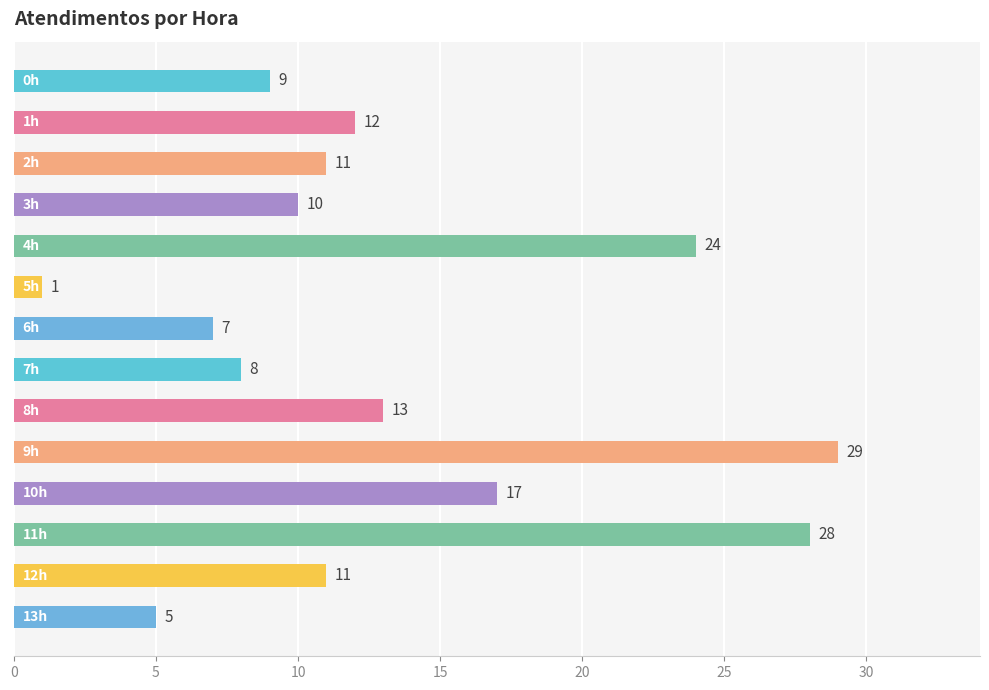

What is the value of the 8th bar from the top?

8